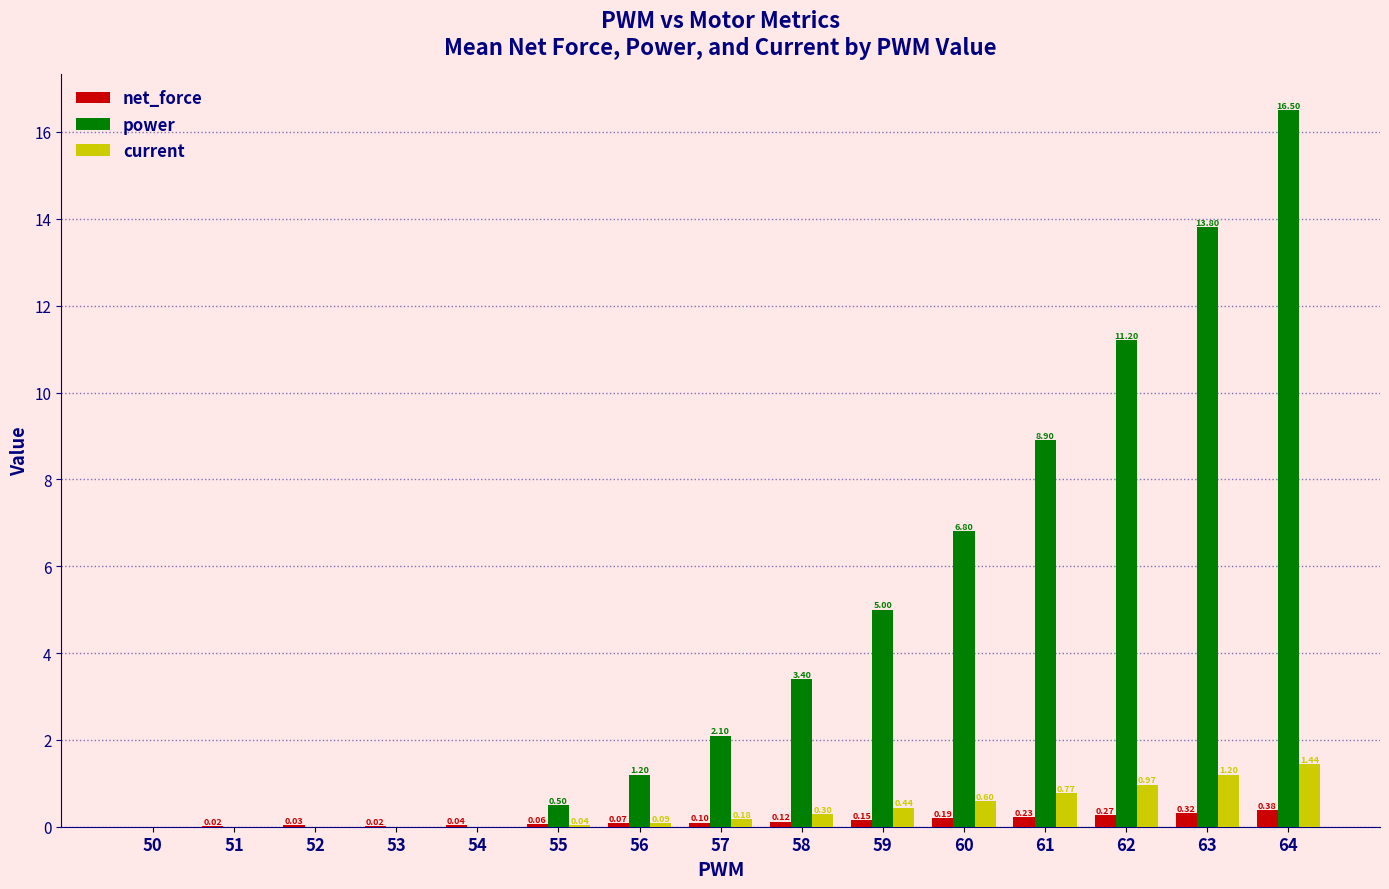

Between 56 and 62, which series saw the biggest shift?

power